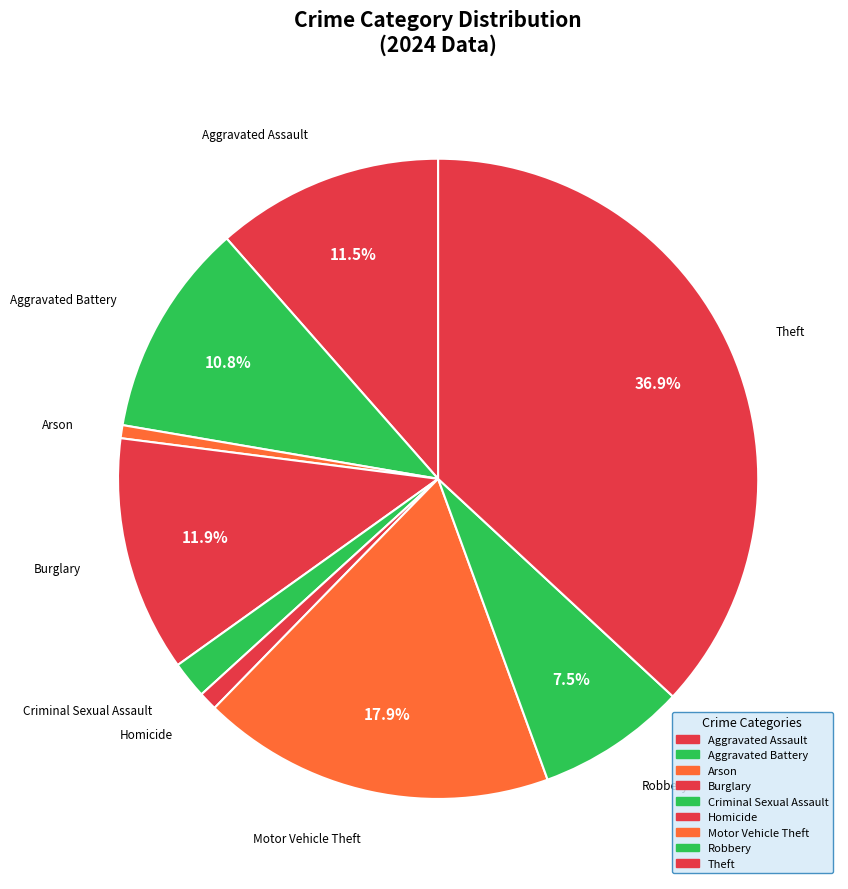

Which has a higher value, Criminal Sexual Assault or Burglary?

Burglary